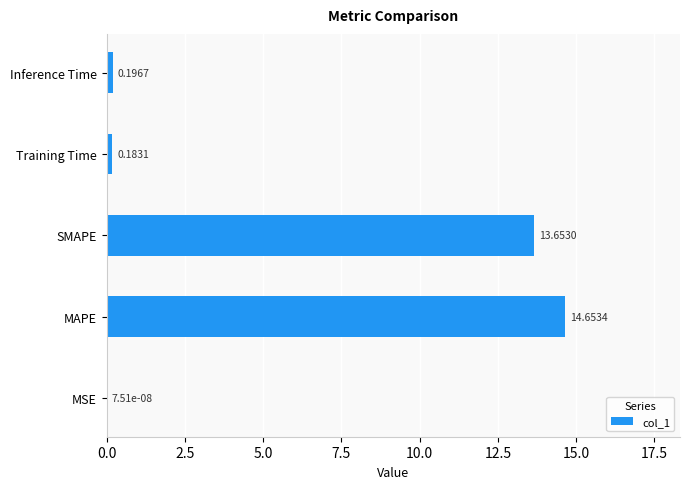

What is the average value?

5.7